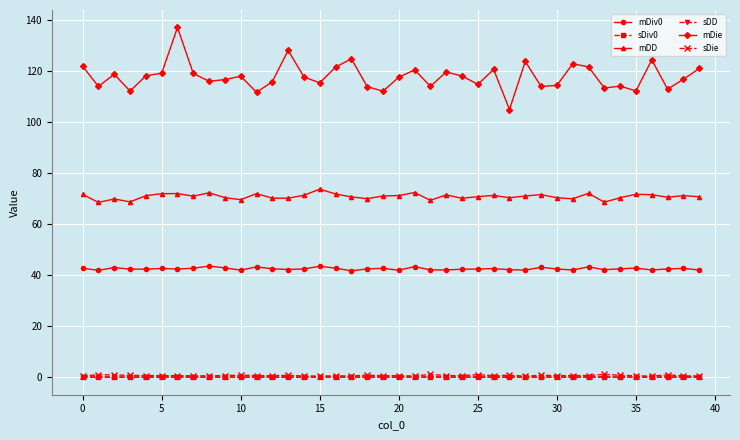

Which series has the largest total across all categories?

mDie